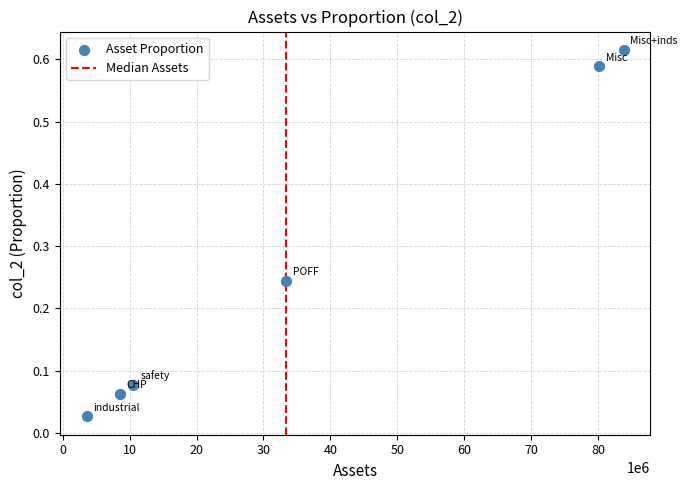

What is the average X value?

36674065.7